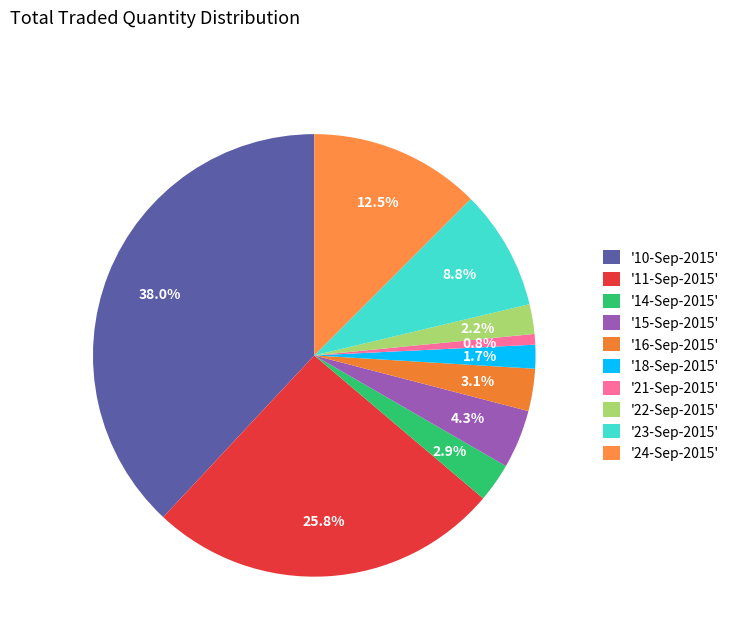

How many segments does this pie chart have?

10